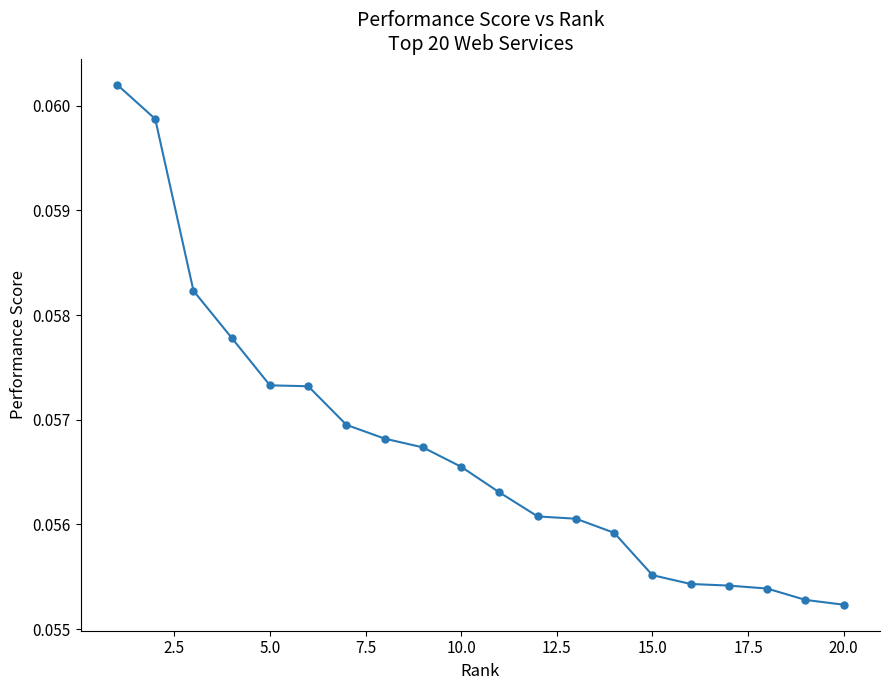

How many values are between 0 and 1?

20